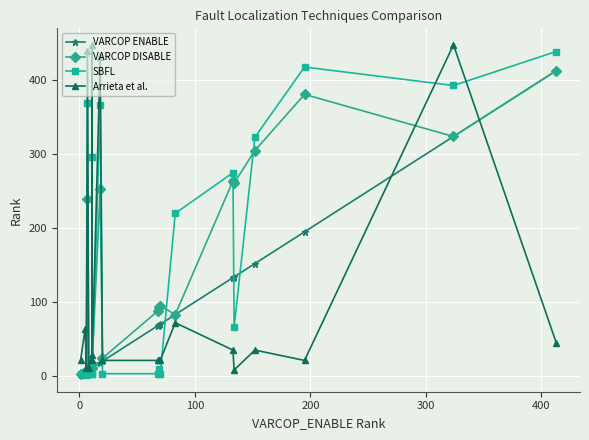

What are all the series names shown in the legend?

VARCOP ENABLE, VARCOP DISABLE, SBFL, Arrieta et al.